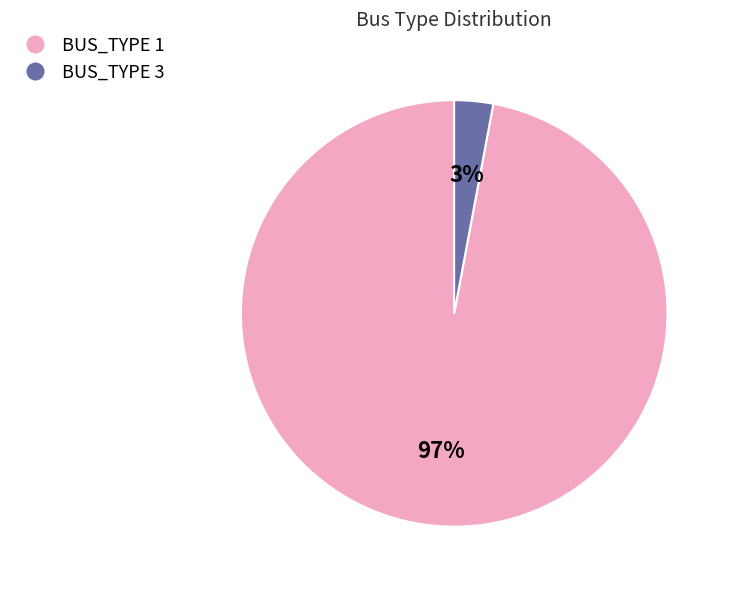

Do BUS_TYPE 1 and BUS_TYPE 3 together represent more than half of the pie?

Yes